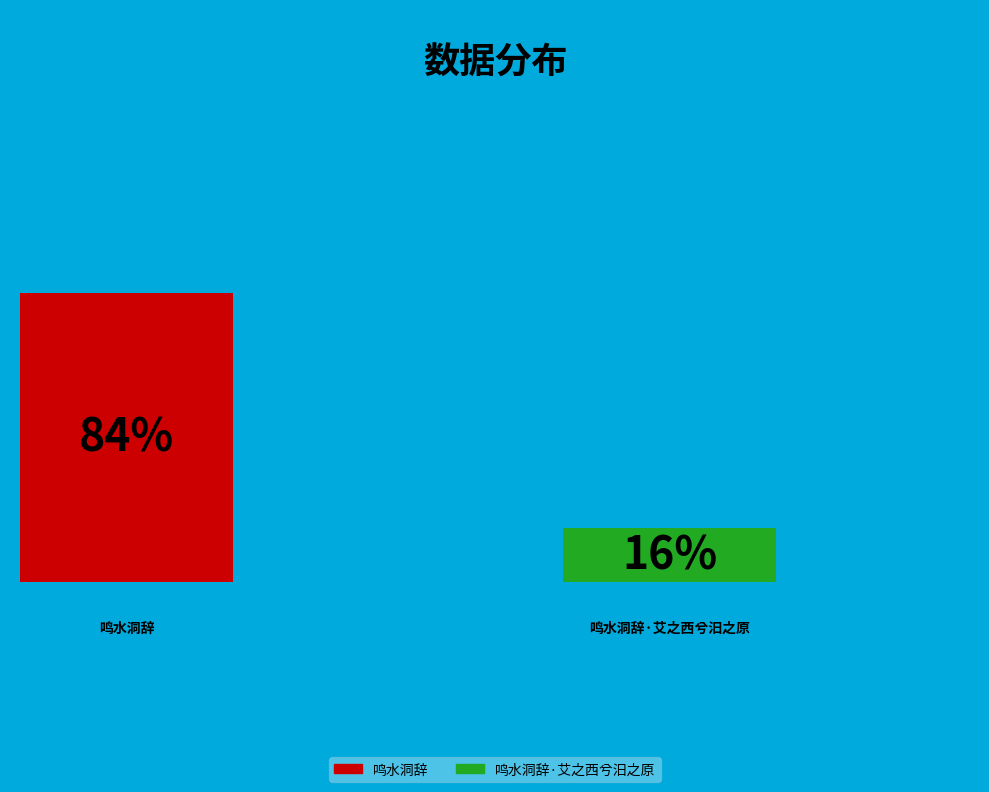

What portion of the pie excludes 鸣水洞辞·艾之西兮汨之原?

84.3%